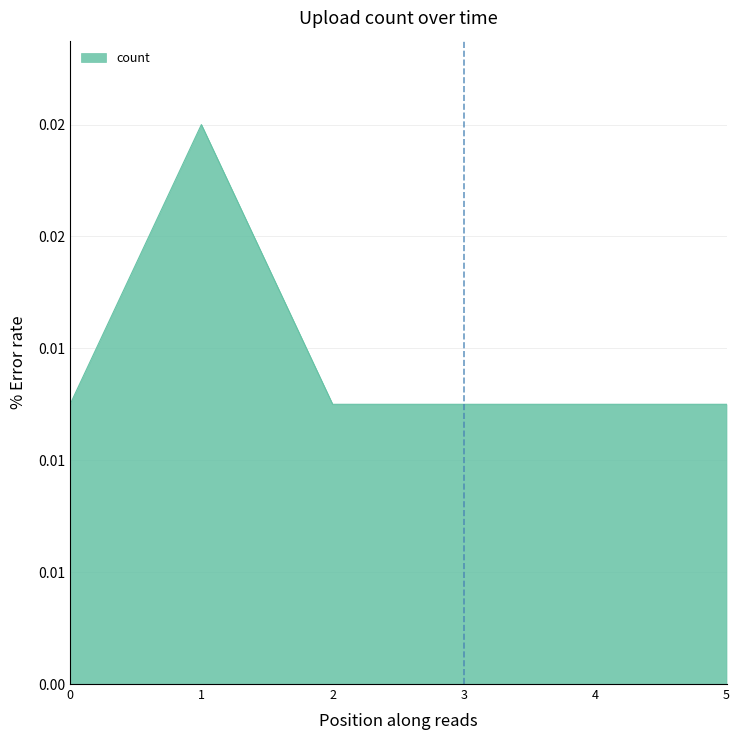

Does the chart display data point markers on the line(s)?

No